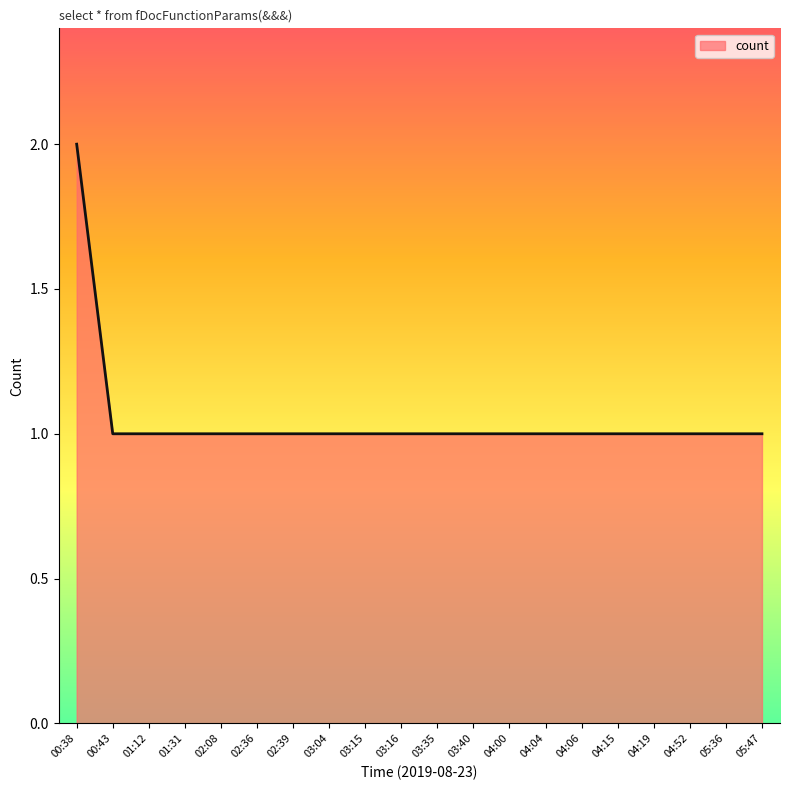

The chart shows a value of 1 at 03:16. True or false?

True